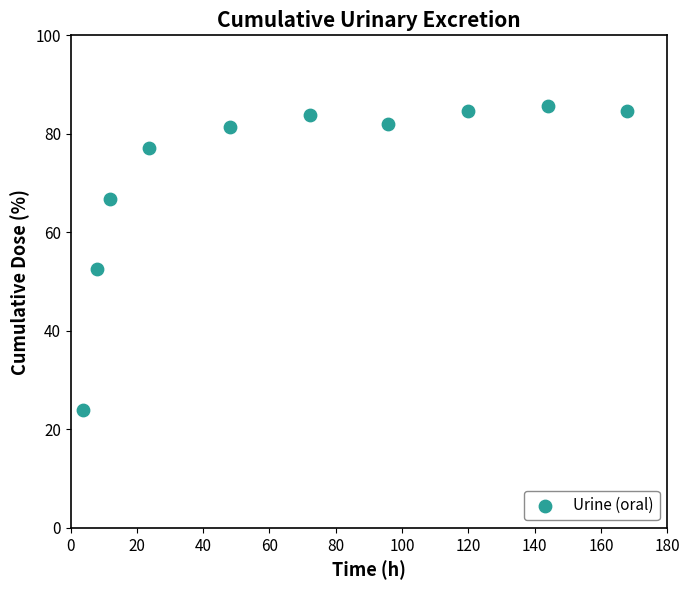

What Y value in the scatter plot is closest to 54?

52.6